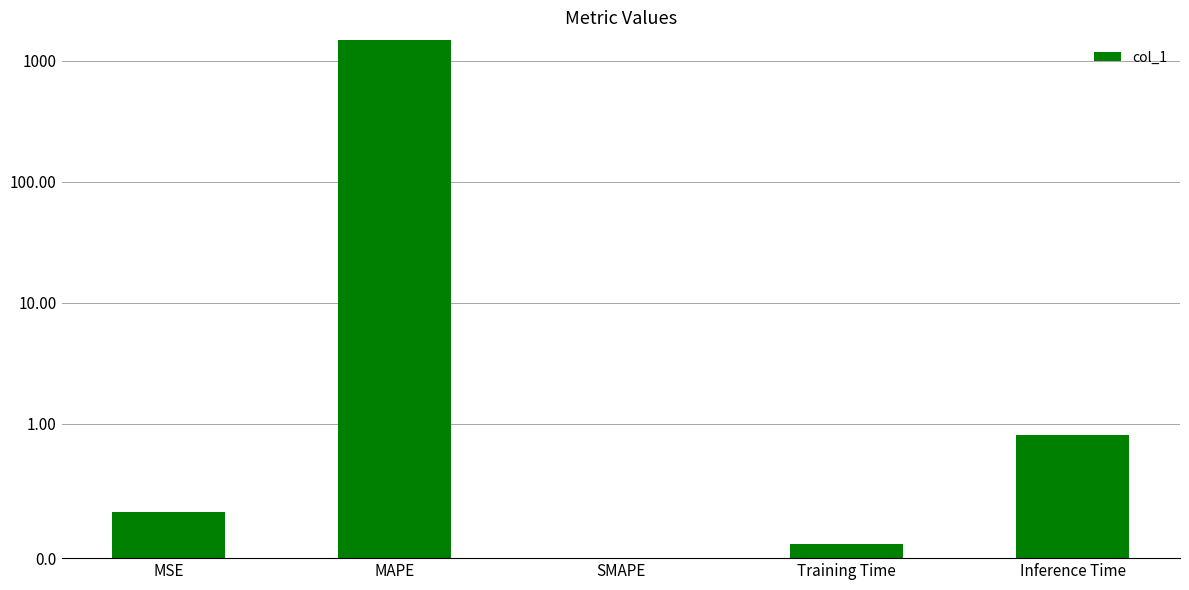

What is the difference between the second highest and minimum values?

0.9